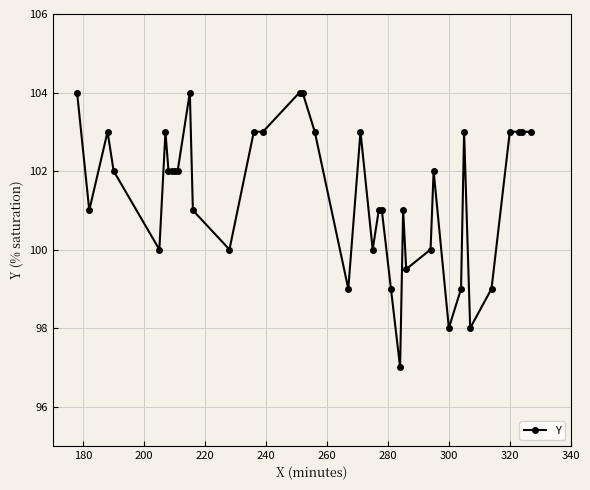

What is the average value?

101.4